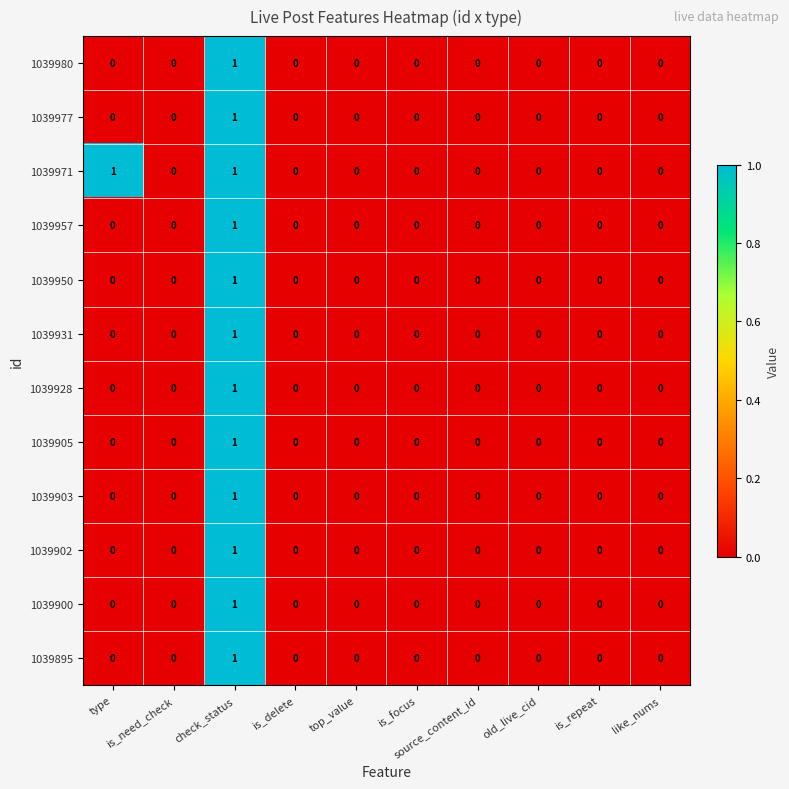

How many 1039928 values are between 0 and 1?

10